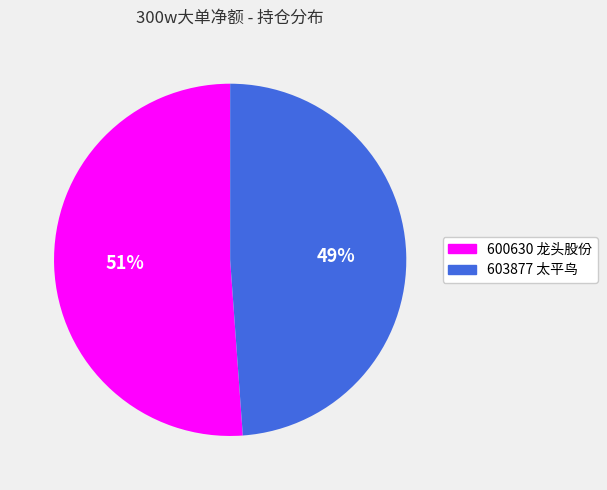

Which category has the biggest portion of the pie?

600630 龙头股份